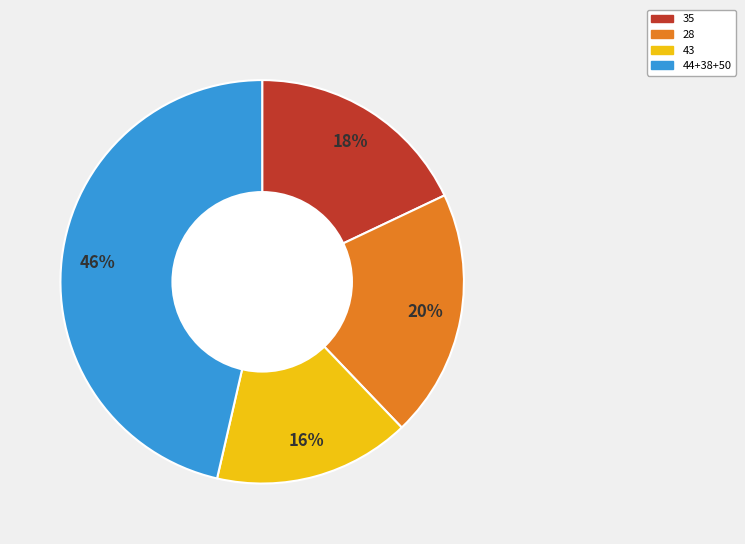

Which has a higher value, 28 or 43?

28